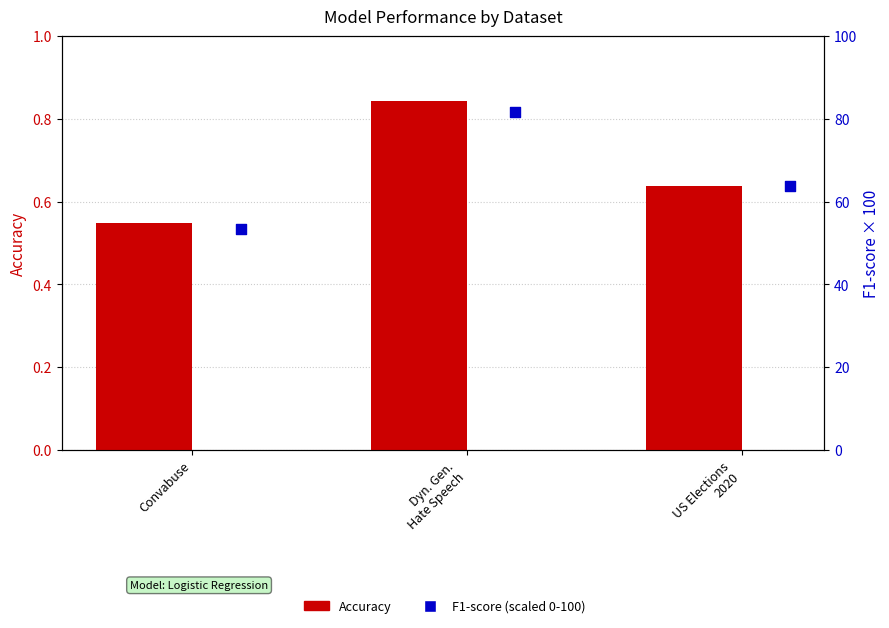

Is the value of Accuracy at Convabuse greater than the value of F1-score (scaled 0-100) at Convabuse?

No